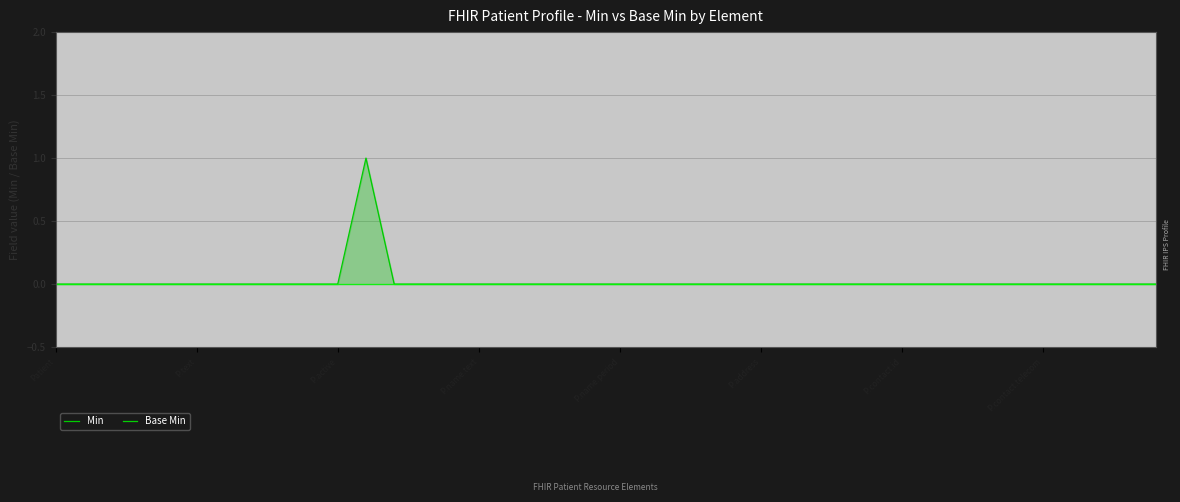

Count the number of data series in this chart.

2